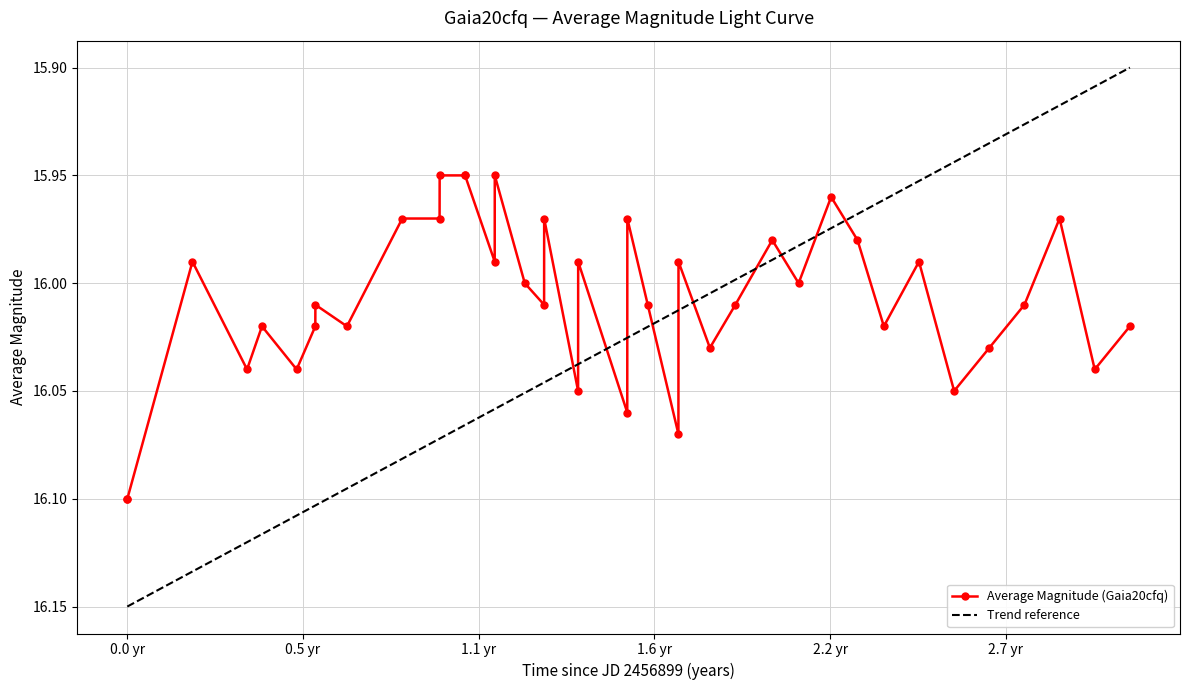

True or false: Average Magnitude (Gaia20cfq) has more than 1 interior local peaks.

True